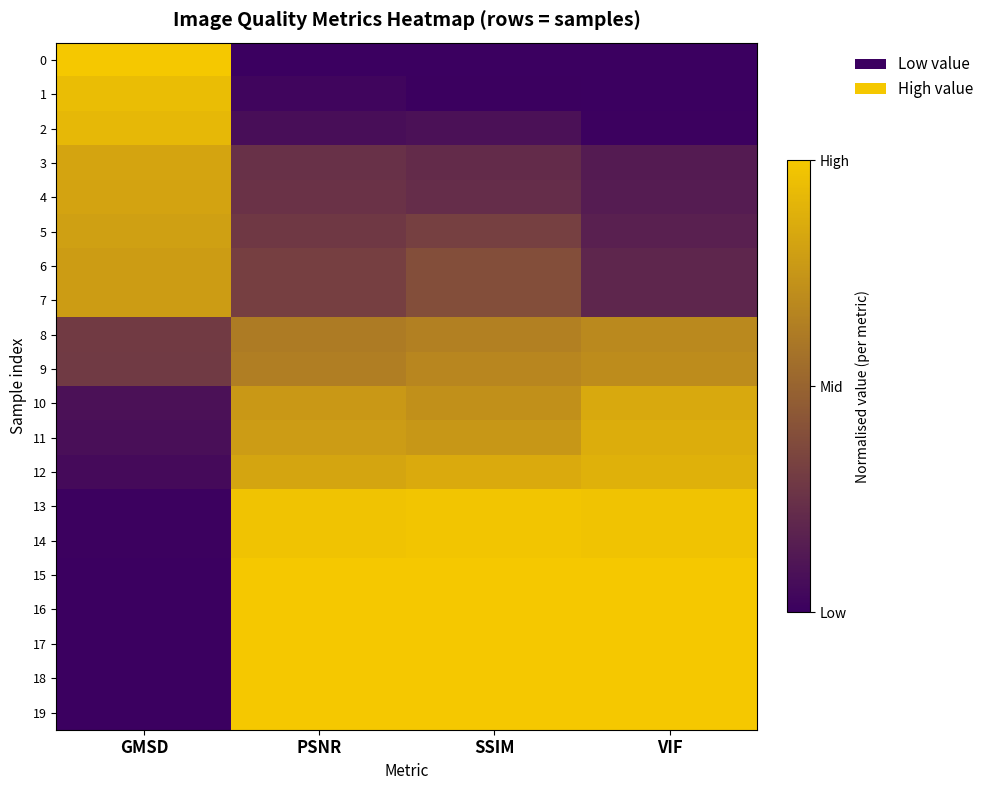

Which category has the highest value across all series?

PSNR